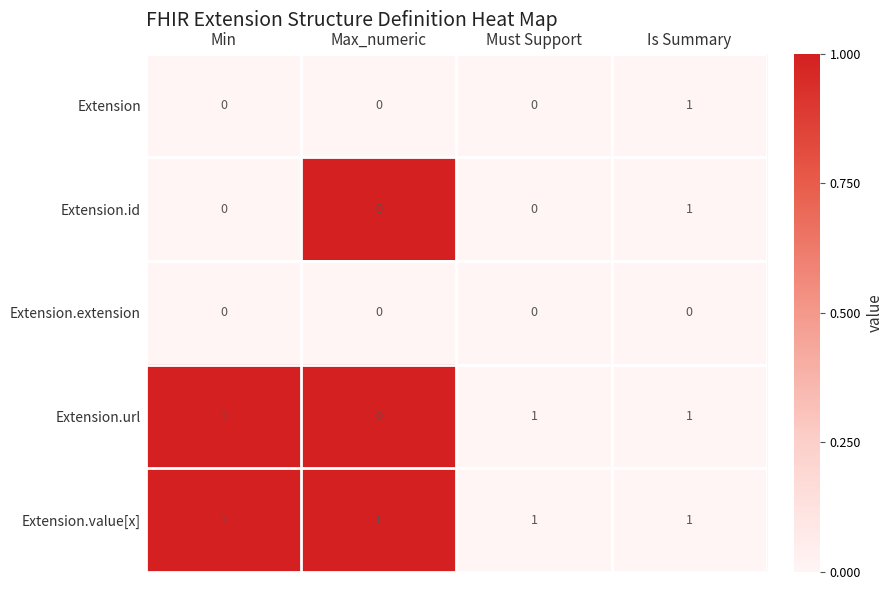

Count the number of categories in the chart.

4